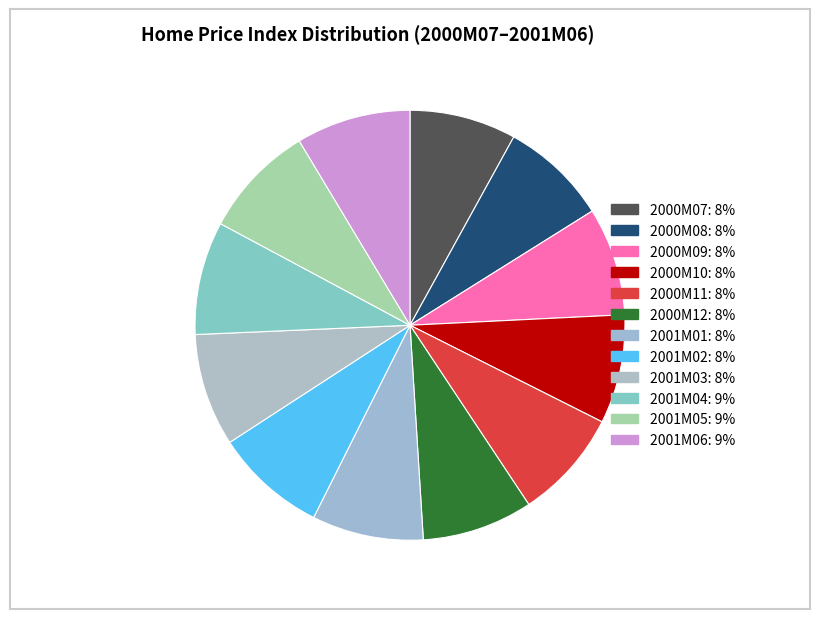

Does 2001M02 account for over 50% of the chart?

No